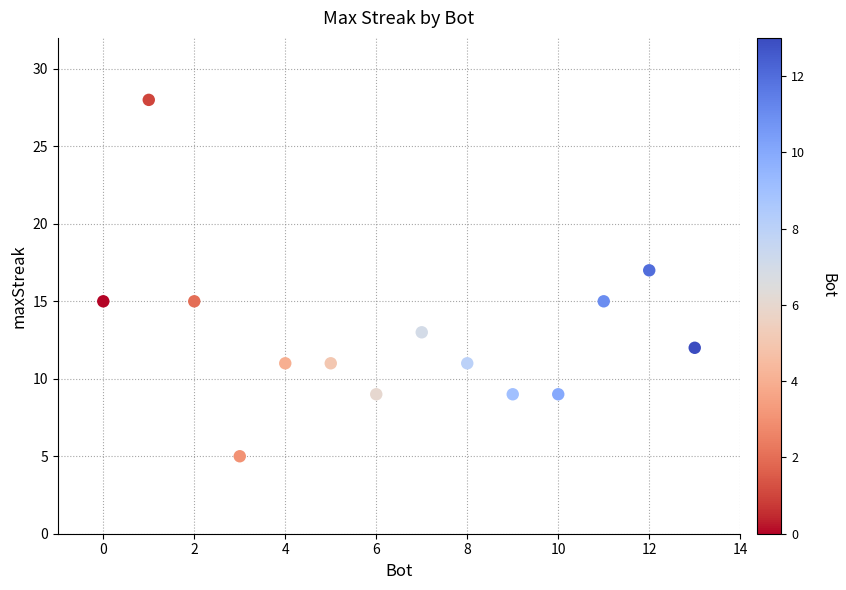

What is the range of X values (max minus min)?

13